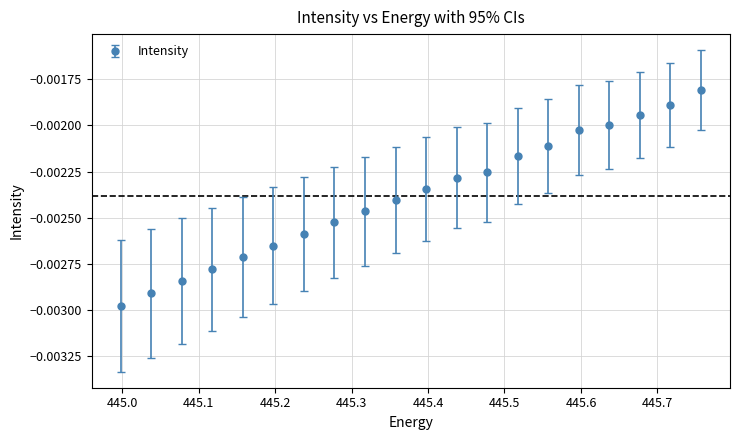

True or false: there are more than 2 points higher than both neighbors.

False